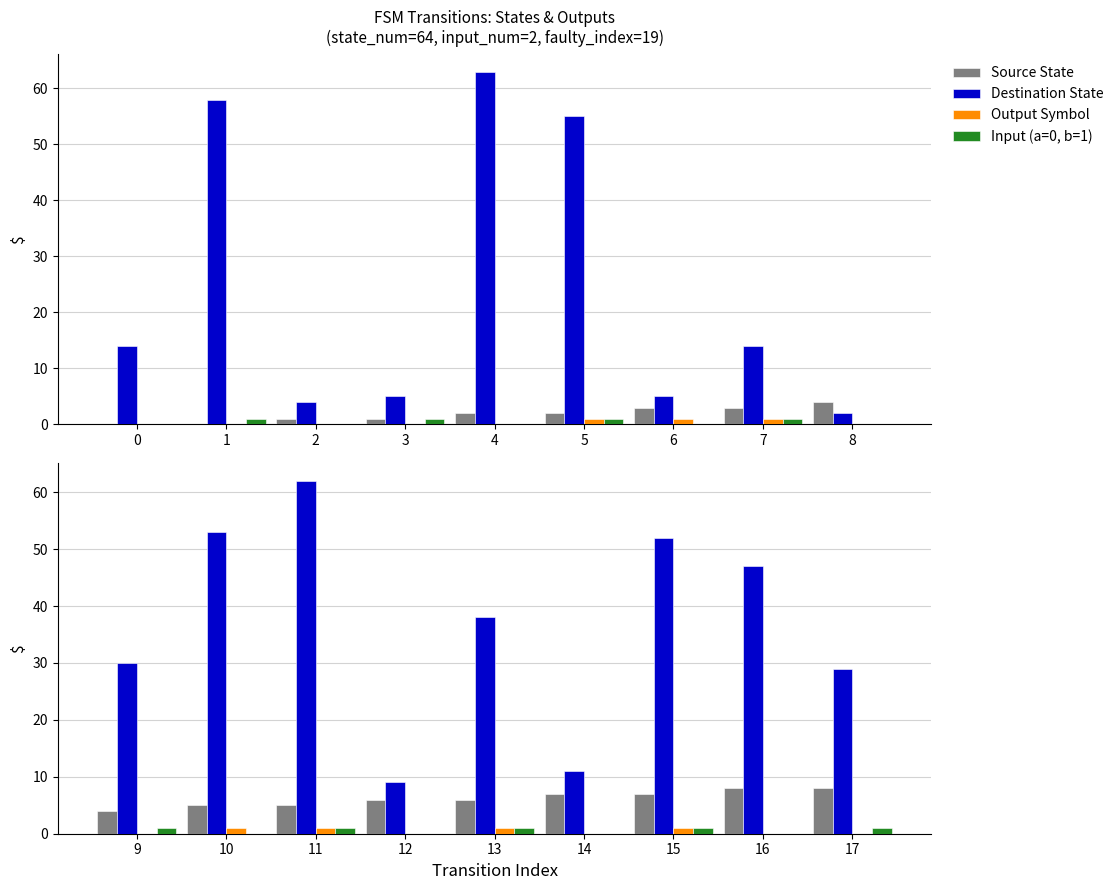

What is the value of the Destination State bar at the 9th from the left?

29